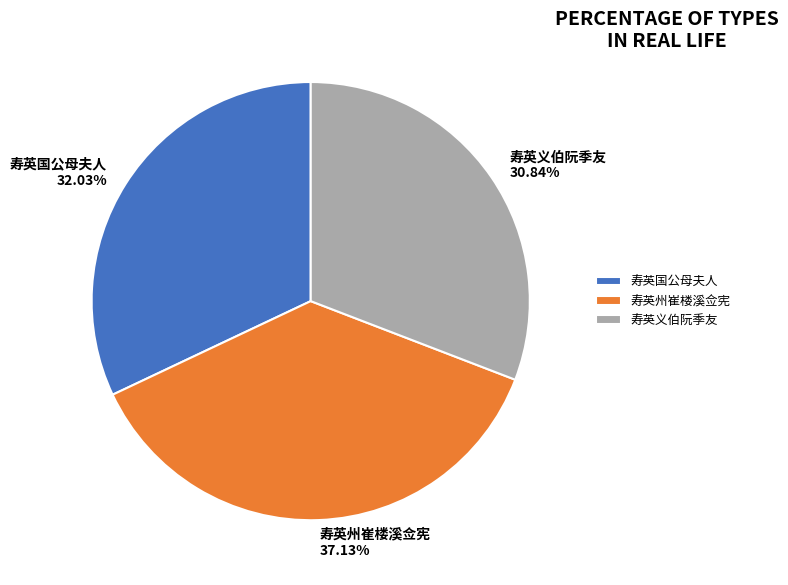

Combined, do 寿英义伯阮季友 and 寿英州崔楼溪佥宪 account for over 50%?

Yes